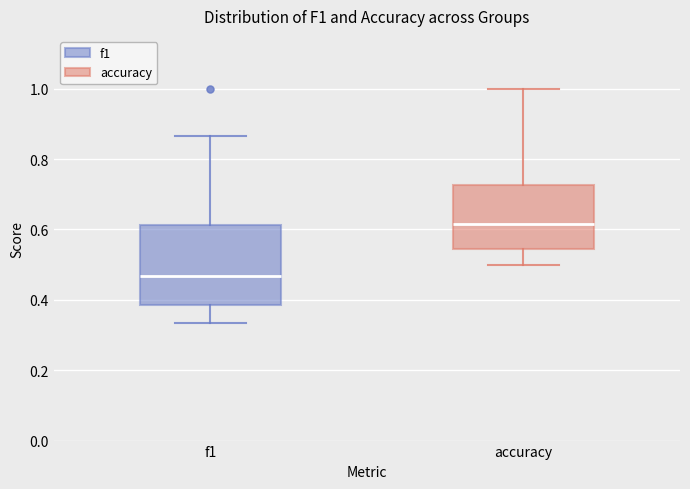

Reading left to right, read every box against the y-axis: the position of its median line, the range the box covers, and the ends of its whiskers. The values are not printed on the chart, so give them approximately, as read against the axis.

f1: median 0.46, box 0.38 to 0.62, whiskers 0.34 to 0.86
accuracy: median 0.62, box 0.54 to 0.72, whiskers 0.50 to 1.00